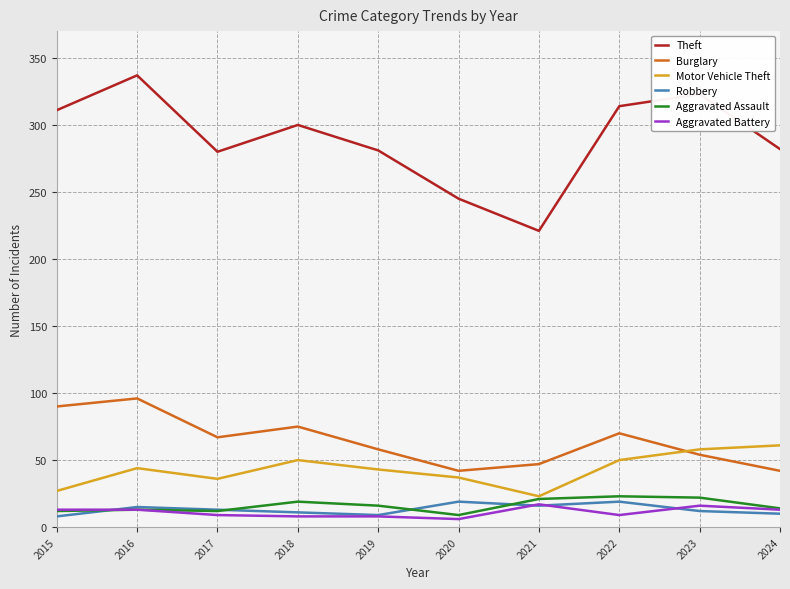

What are all the series names shown in the legend?

Theft, Burglary, Motor Vehicle Theft, Robbery, Aggravated Assault, Aggravated Battery